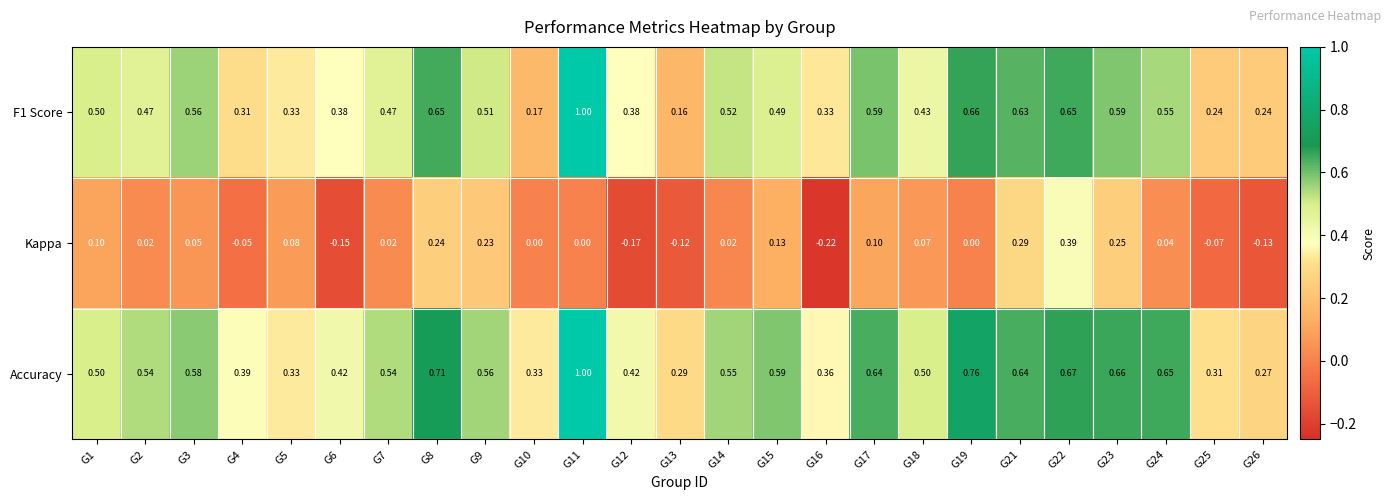

Which series has the largest range (max minus min)?

F1 Score